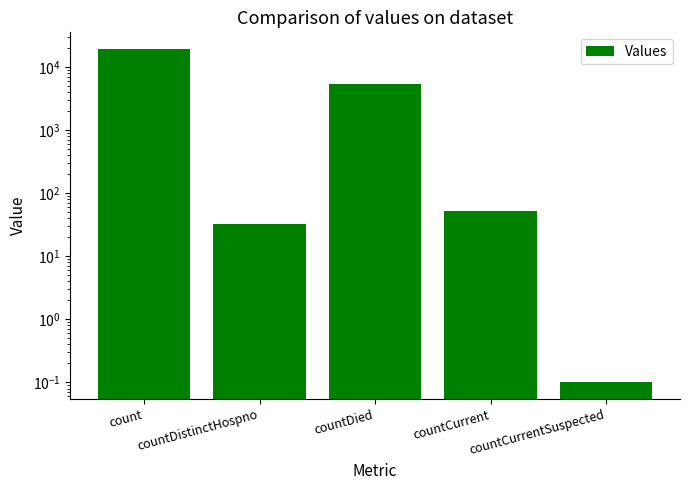

What is the maximum value shown in the chart?

19370.0